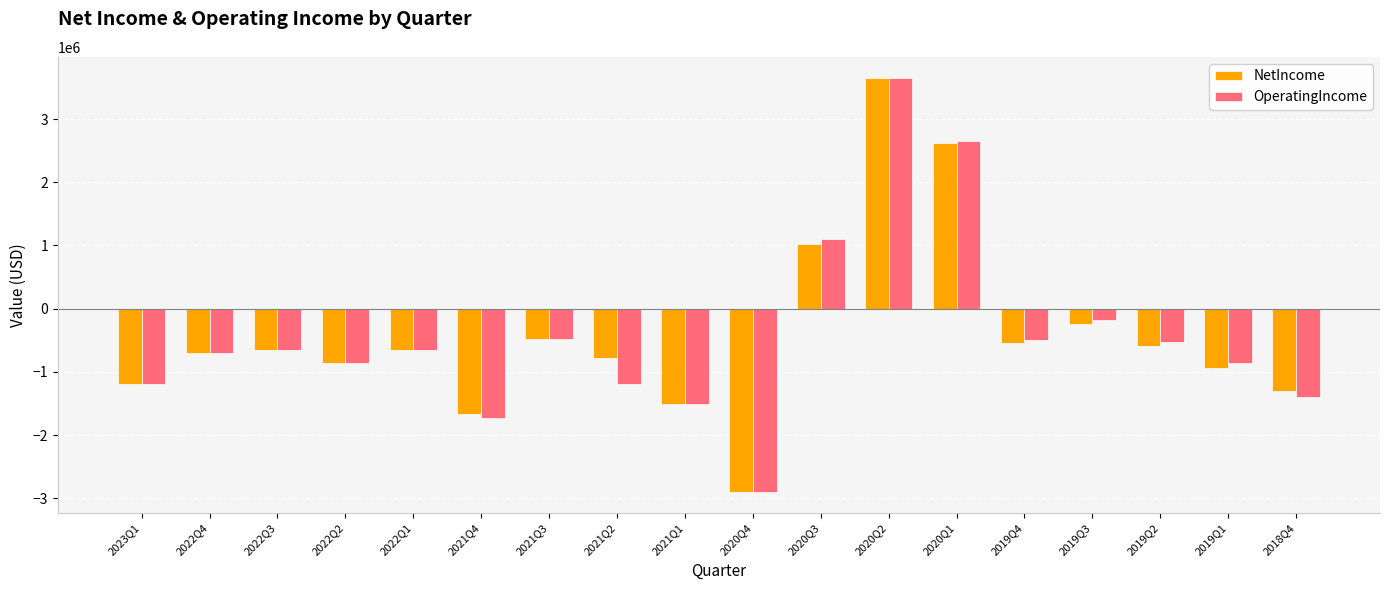

Which series has the largest range (max minus min)?

NetIncome